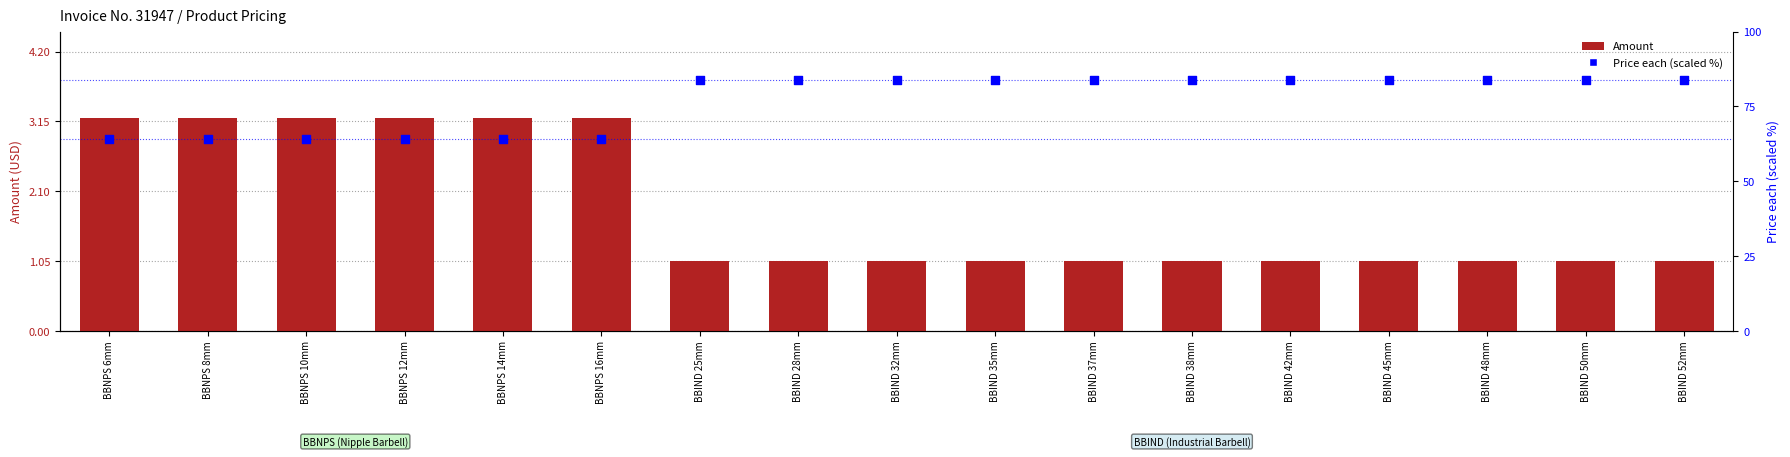

At how many categories does at least one series exceed 74?

11